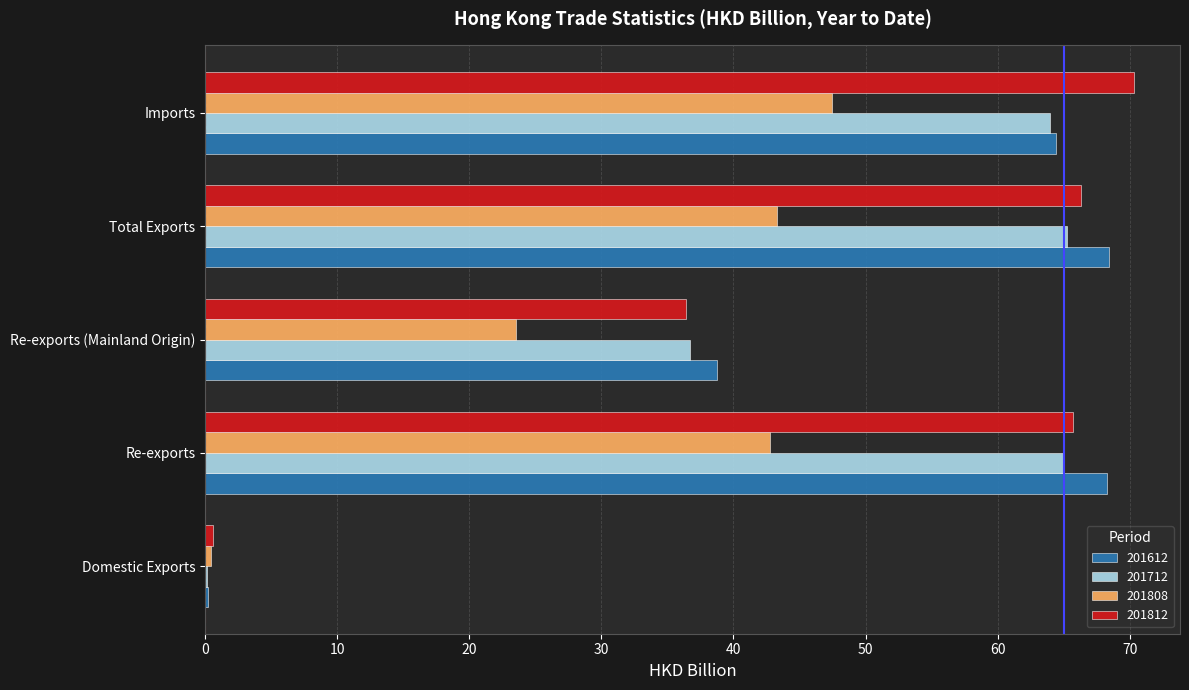

The value of 201808 at Total Exports is 66.2. True or false?

False